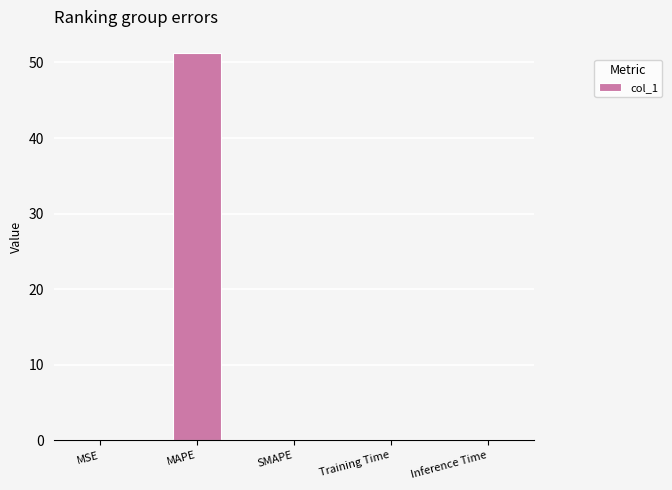

How many distinct data groups are displayed?

1